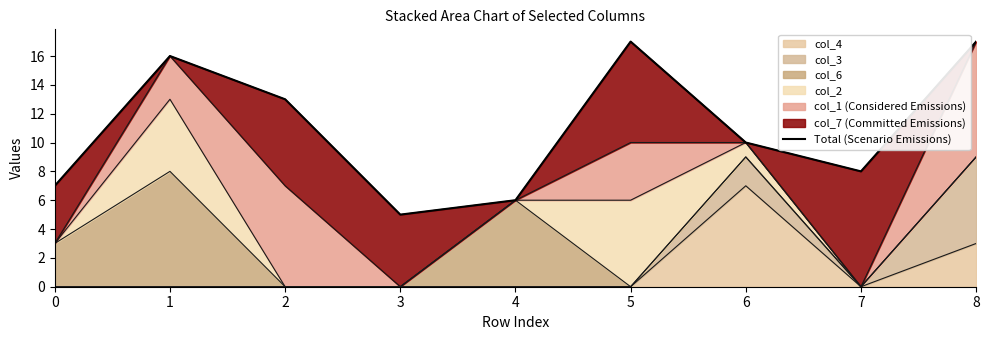

Reading right to left, list all the values displayed in this chart.

8=17	7=8	6=10	5=17	4=6	3=5	2=13	1=16	0=7